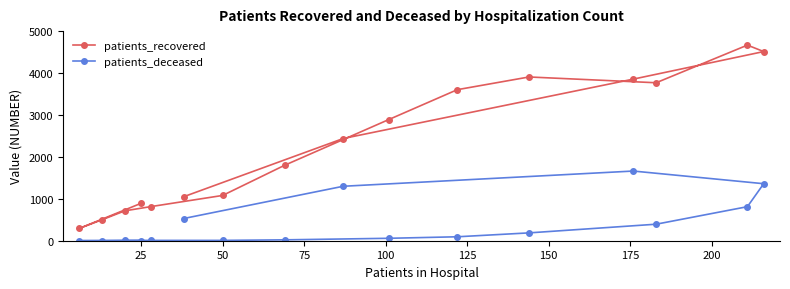

Which series has the largest total across all categories?

patients_recovered